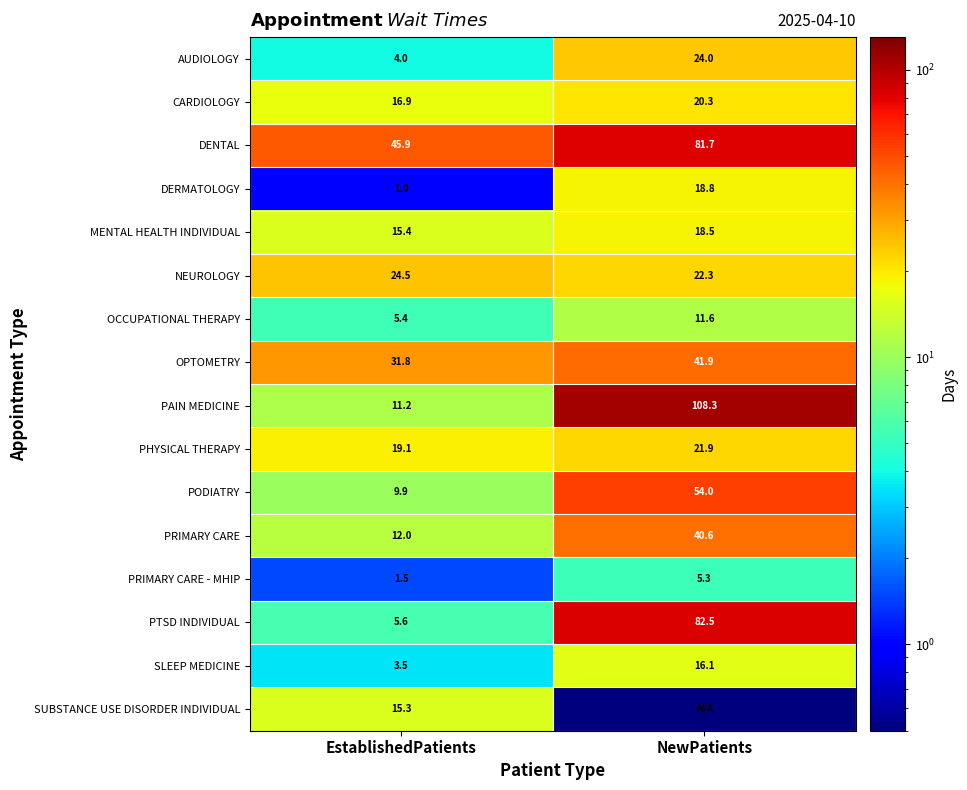

Which category has the highest value in the DERMATOLOGY series?

NewPatients